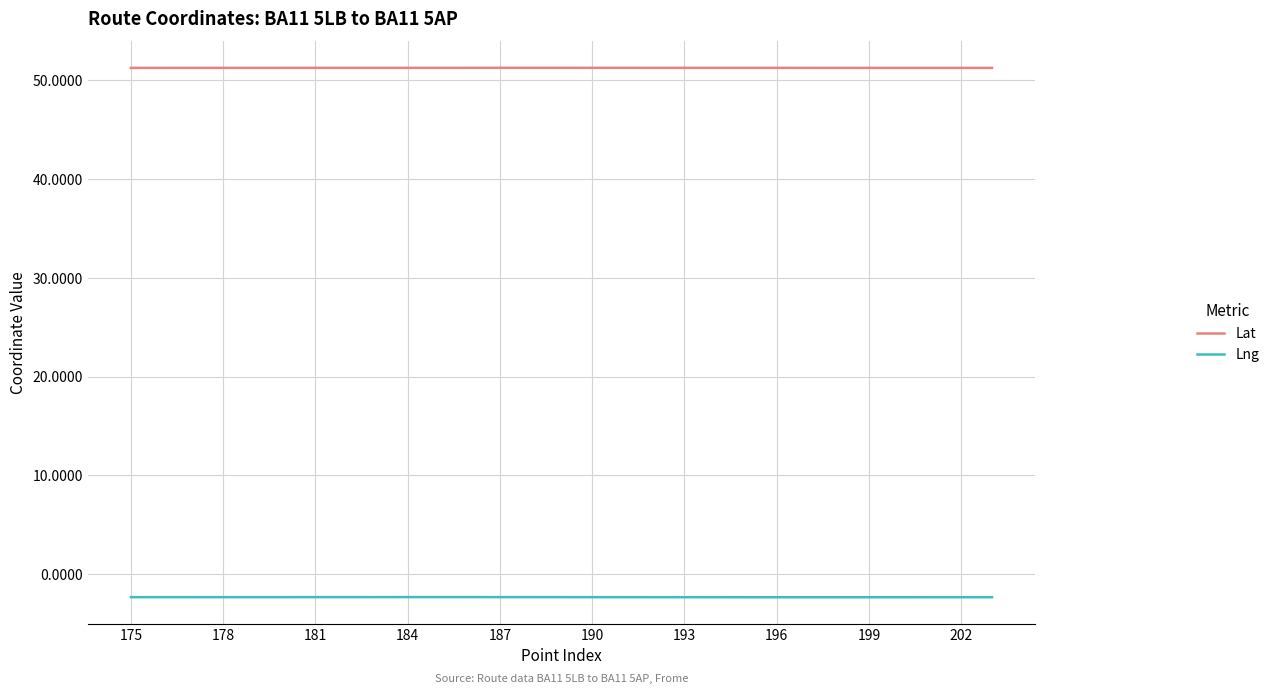

True or false: Lat and Lng intersect in this chart.

False